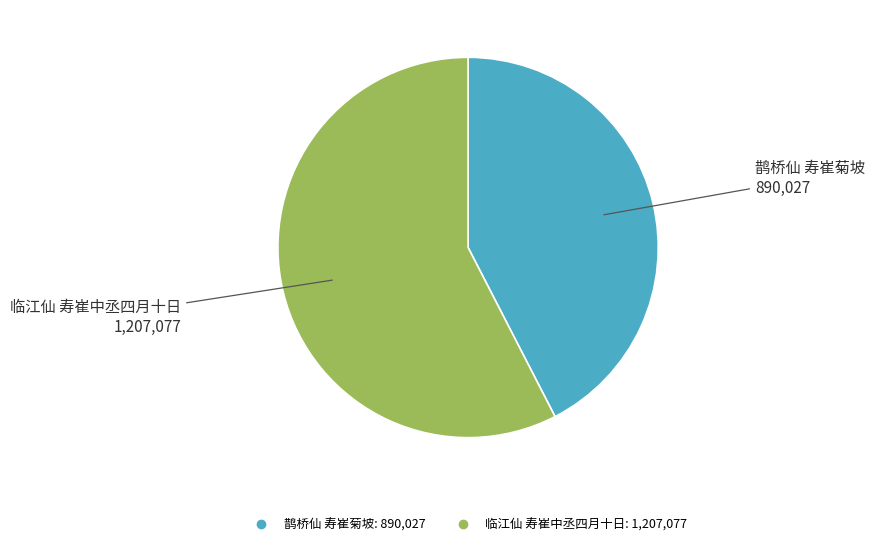

Rank the categories by value from lowest to highest.

鹊桥仙 寿崔菊坡, 临江仙 寿崔中丞四月十日